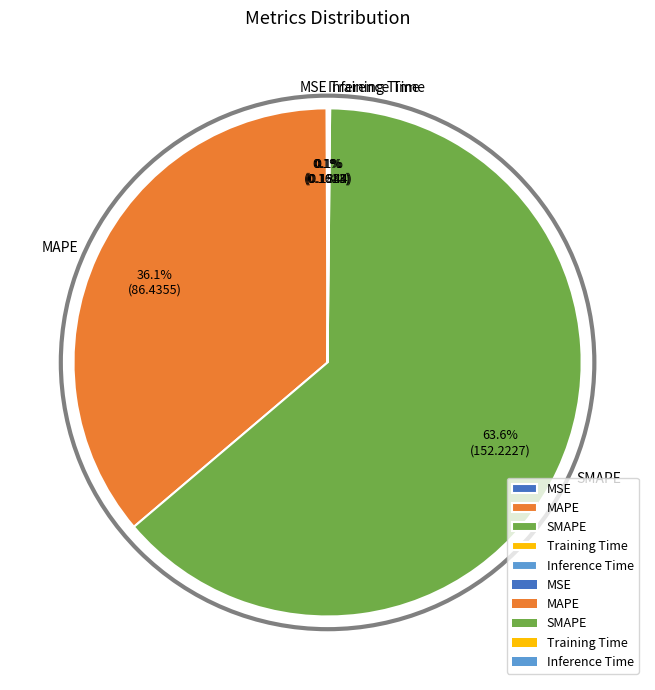

Do SMAPE and MAPE together represent more than half of the pie?

Yes